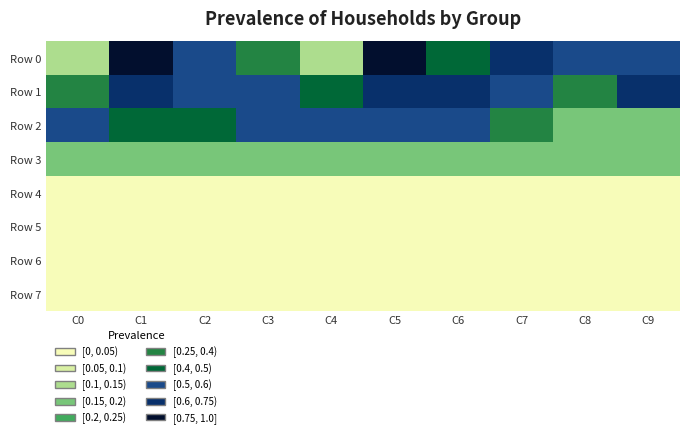

What is the spread (max minus min) of values at C8?

0.5